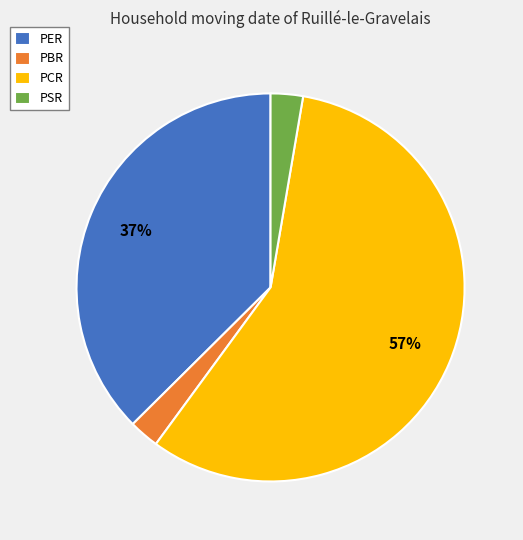

Do PSR and PER together represent more than half of the pie?

No